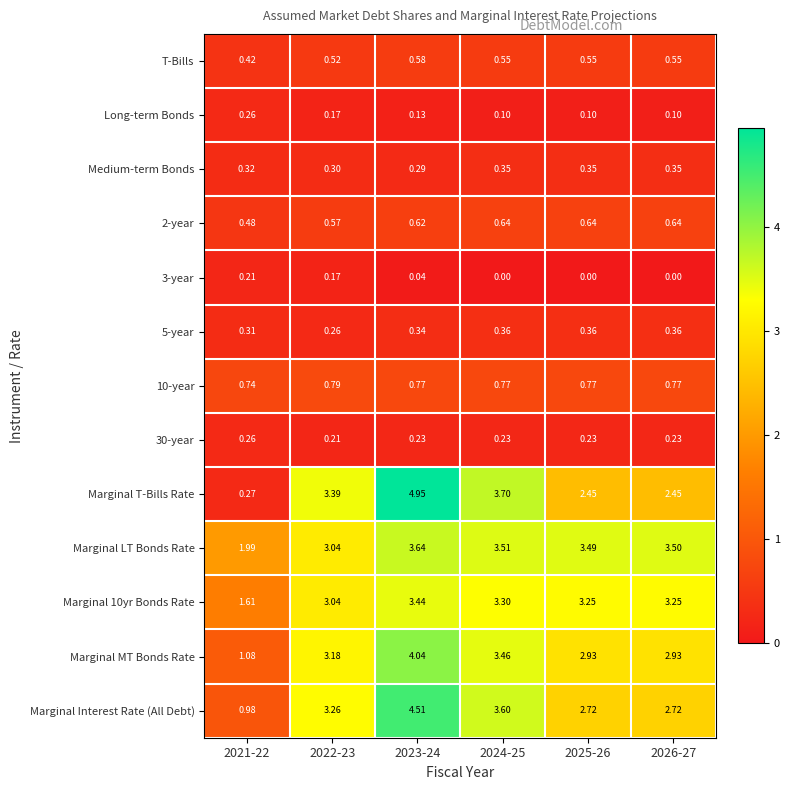

Is the value of 2-year at 2024-25 greater than the value of 30-year at 2023-24?

Yes